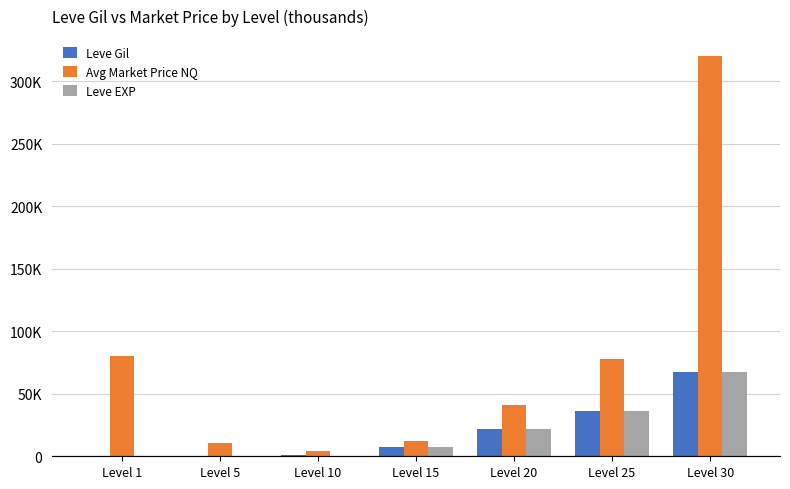

Where does the Avg Market Price NQ series first go above 40?

Level 1